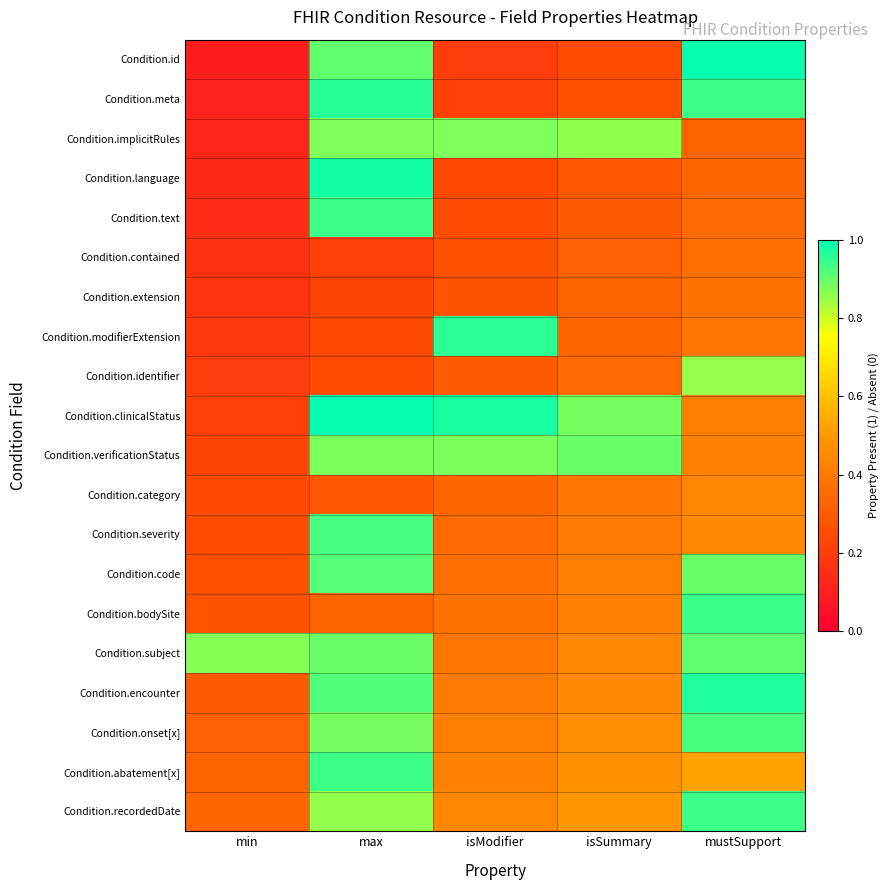

Reading left to right, extract all data points from this chart.

Condition.id: min=0.1	max=0.9	isModifier=0.2	isSummary=0.2	mustSupport=1.0
Condition.meta: min=0.1	max=1.0	isModifier=0.2	isSummary=0.3	mustSupport=0.9
Condition.implicitRules: min=0.1	max=0.9	isModifier=0.9	isSummary=0.9	mustSupport=0.3
Condition.language: min=0.1	max=1.0	isModifier=0.2	isSummary=0.3	mustSupport=0.3
Condition.text: min=0.2	max=0.9	isModifier=0.2	isSummary=0.3	mustSupport=0.3
Condition.contained: min=0.2	max=0.2	isModifier=0.3	isSummary=0.3	mustSupport=0.4
Condition.extension: min=0.2	max=0.2	isModifier=0.3	isSummary=0.3	mustSupport=0.4
Condition.modifierExtension: min=0.2	max=0.2	isModifier=1.0	isSummary=0.3	mustSupport=0.4
Condition.identifier: min=0.2	max=0.2	isModifier=0.3	isSummary=0.3	mustSupport=0.9
Condition.clinicalStatus: min=0.2	max=1.0	isModifier=1.0	isSummary=0.9	mustSupport=0.4
Condition.verificationStatus: min=0.2	max=0.9	isModifier=0.9	isSummary=0.9	mustSupport=0.4
Condition.category: min=0.2	max=0.3	isModifier=0.3	isSummary=0.4	mustSupport=0.4
Condition.severity: min=0.2	max=0.9	isModifier=0.3	isSummary=0.4	mustSupport=0.4
Condition.code: min=0.3	max=0.9	isModifier=0.4	isSummary=0.4	mustSupport=0.9
Condition.bodySite: min=0.3	max=0.3	isModifier=0.4	isSummary=0.4	mustSupport=0.9
Condition.subject: min=0.9	max=0.9	isModifier=0.4	isSummary=0.4	mustSupport=0.9
Condition.encounter: min=0.3	max=0.9	isModifier=0.4	isSummary=0.4	mustSupport=1.0
Condition.onset[x]: min=0.3	max=0.9	isModifier=0.4	isSummary=0.5	mustSupport=0.9
Condition.abatement[x]: min=0.3	max=0.9	isModifier=0.4	isSummary=0.5	mustSupport=0.5
Condition.recordedDate: min=0.3	max=0.9	isModifier=0.4	isSummary=0.5	mustSupport=0.9